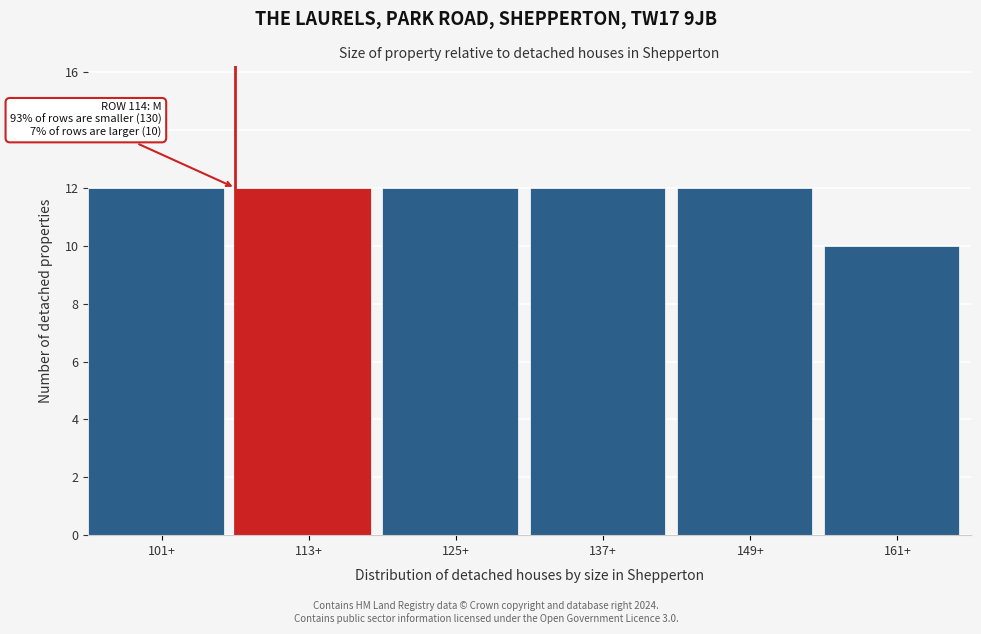

Reading left to right, what are all the values shown in this chart?

101+=12	113+=12	125+=12	137+=12	149+=12	161+=10